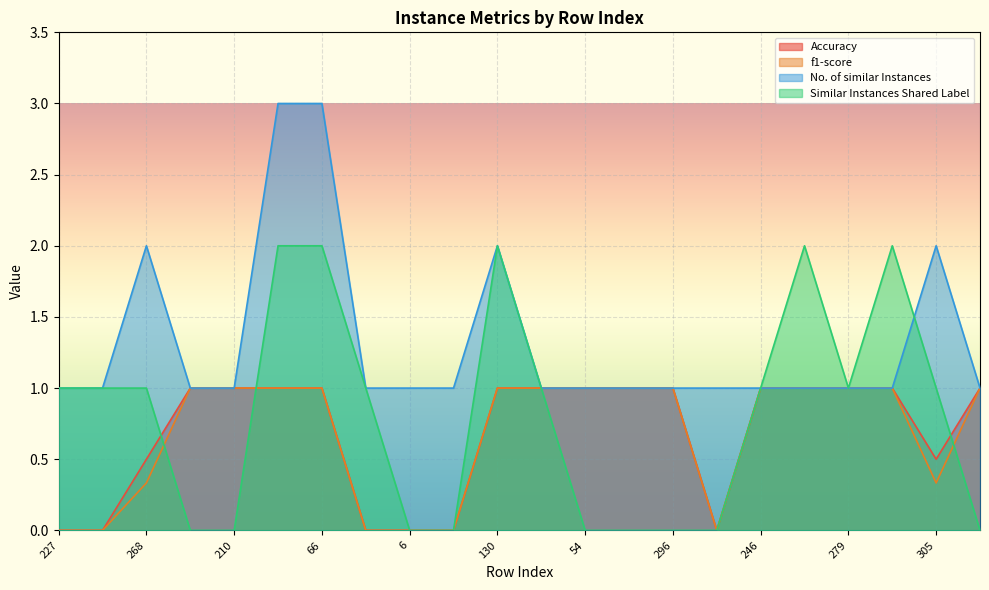

How many values in Similar Instances Shared Label are above zero?

13